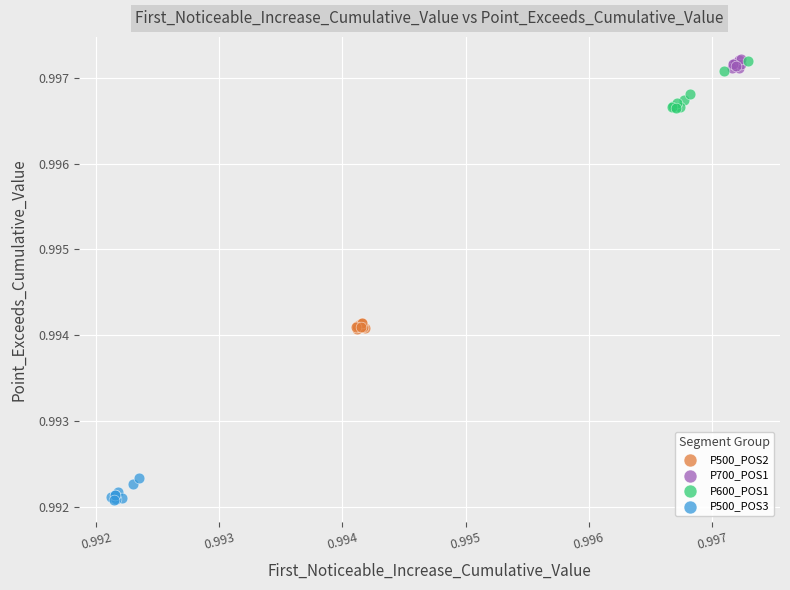

Which series has the largest Y range (max minus min)?

P600_POS1